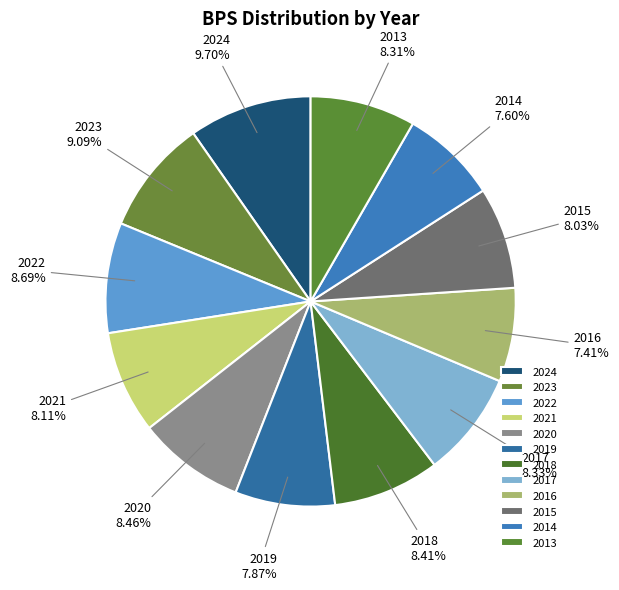

To the nearest percent, what portion does 2022 represent?

9%